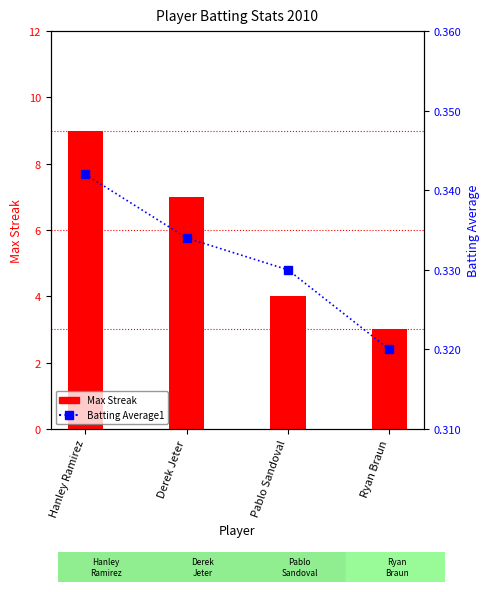

At which label is Max Streak closest to 6?

Derek Jeter